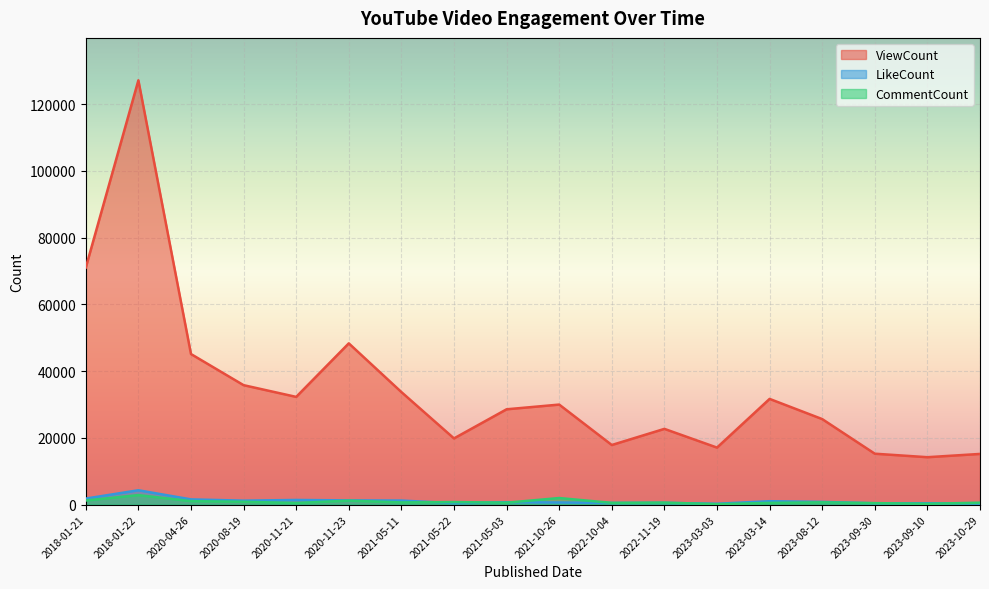

Reading left to right, list all the values displayed in this chart.

ViewCount: 70996	127104	45095	35771	32255	48297	33704	19818	28542	29953	17840	22675	17067	31653	25607	15235	14189	15168
LikeCount: 1790	4282	1550	1171	1377	1246	1196	406	702	621	470	501	239	1003	794	376	388	317
CommentCount: 1214	2834	1022	834	472	1173	642	747	562	1955	506	584	112	496	660	429	224	565